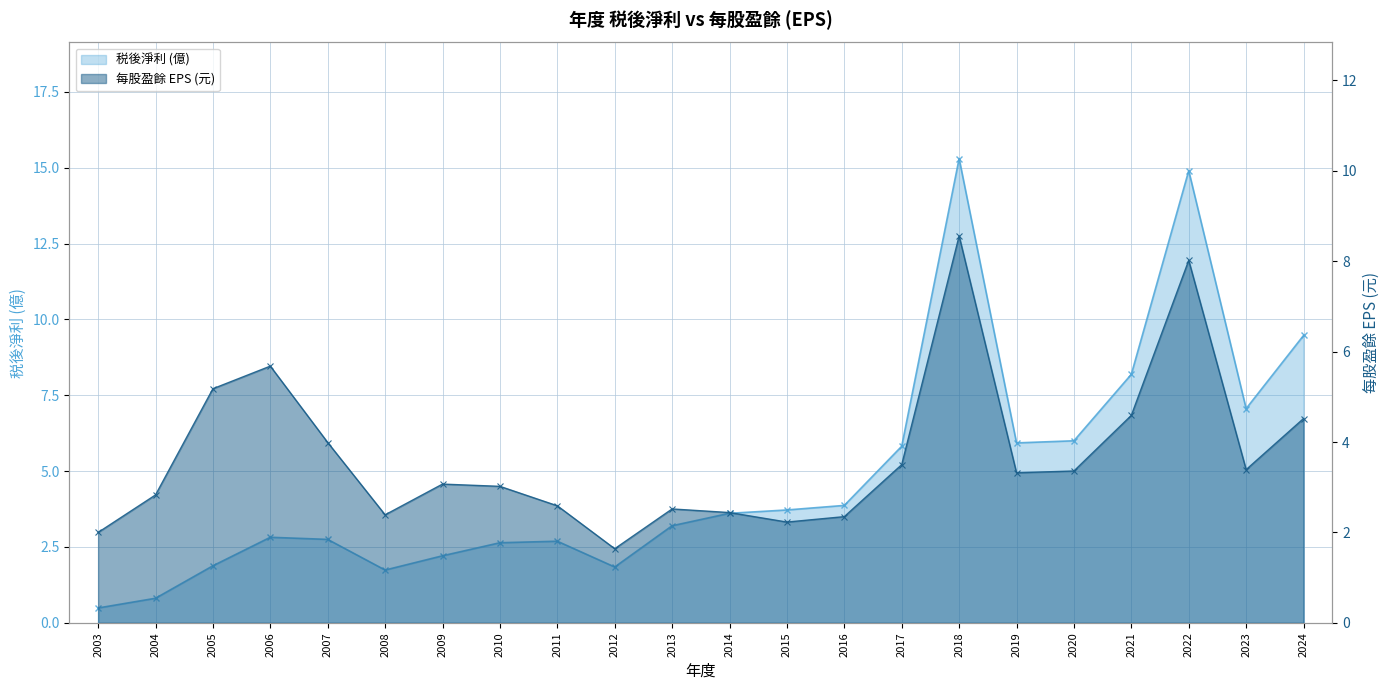

Which series has the largest total across all categories?

税後淨利 (億)